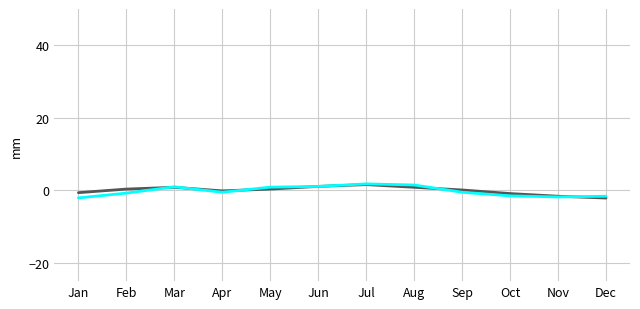

What is the maximum value shown in the chart?

1.8